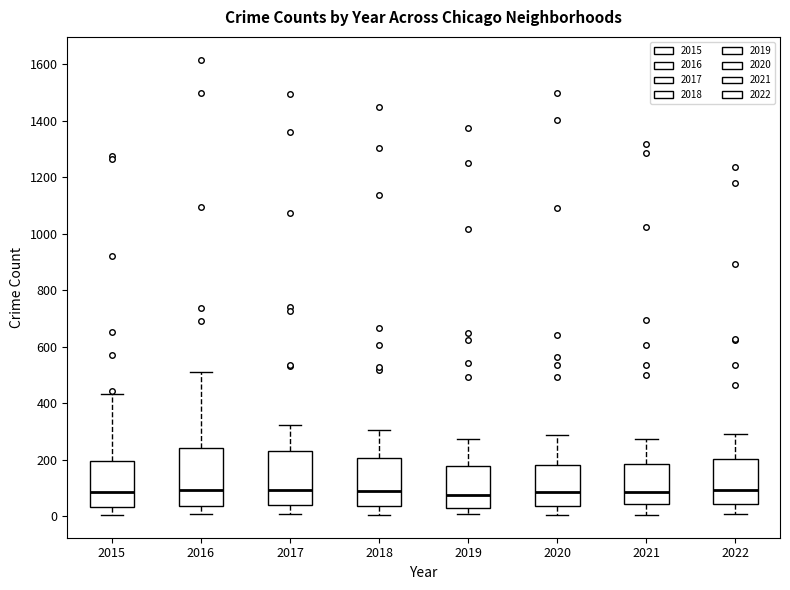

Where is the lower edge of the box at x = 2022 on the y-axis? The values are not printed on the chart, so give them approximately, as read against the axis.

40